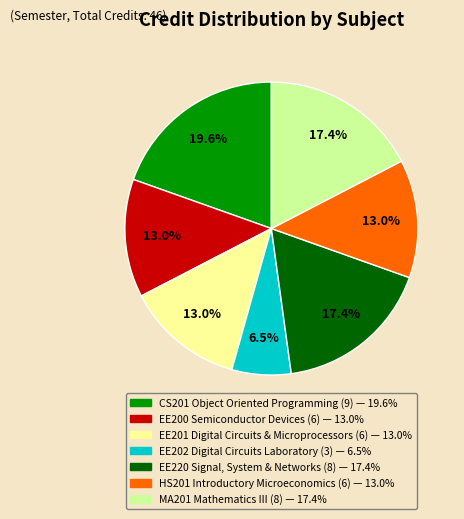

How many segments does this pie chart have?

7